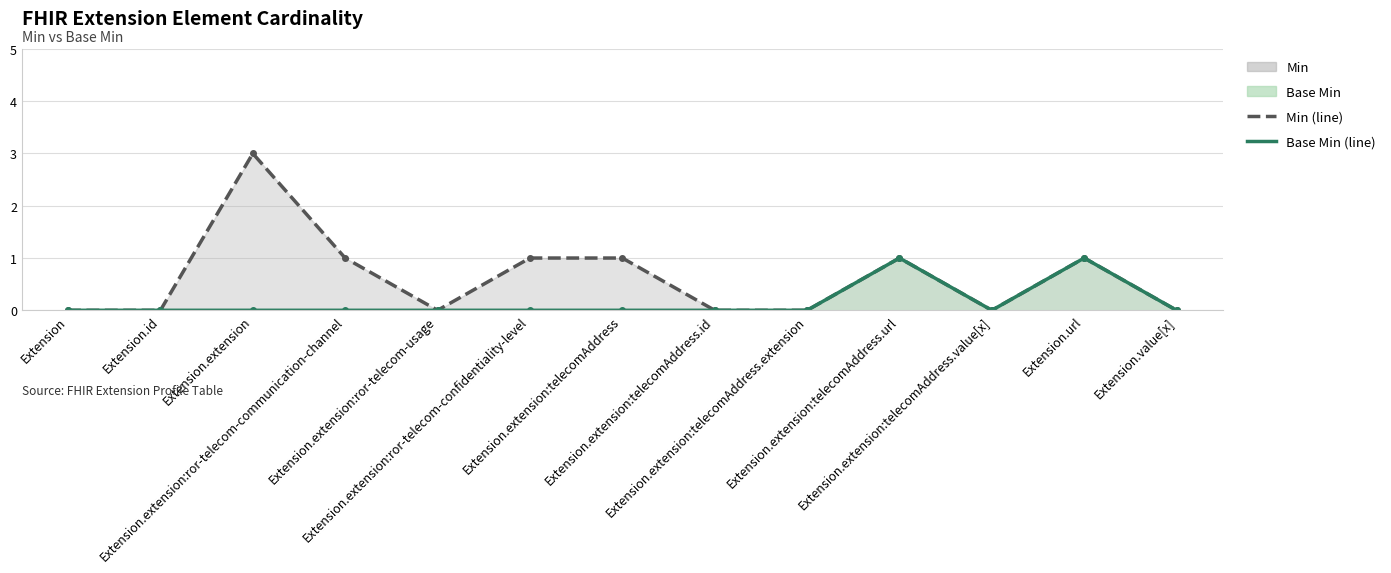

Reading right to left, transcribe all the data shown in this chart.

Min (line): 0	1	0	1	0	0	1	1	0	1	3	0	0
Base Min (line): 0	1	0	1	0	0	0	0	0	0	0	0	0